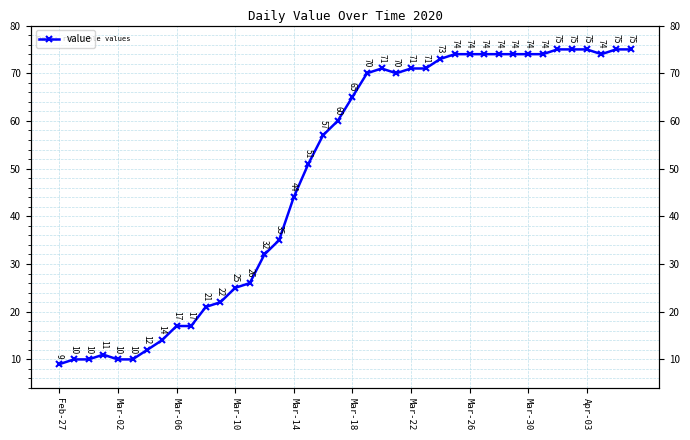

Reading left to right, list all the values displayed in this chart.

9	10	10	11	10	10	12	14	17	17	21	22	25	26	32	35	44	51	57	60	65	70	71	70	71	71	73	74	74	74	74	74	74	74	75	75	75	74	75	75